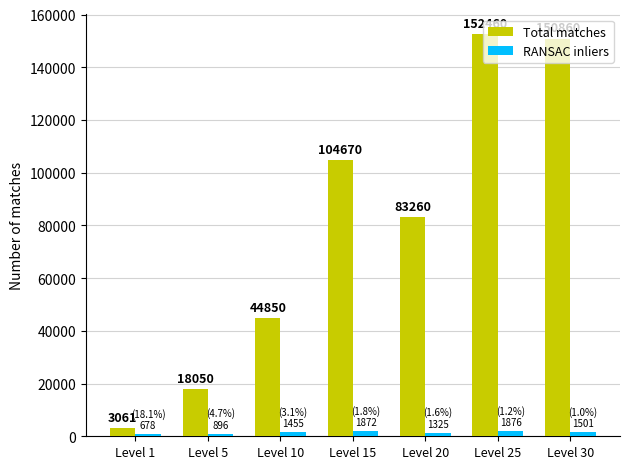

Reading left to right, transcribe all the data shown in this chart.

Total matches: Level 1=3061	Level 5=18050	Level 10=44850	Level 15=104670	Level 20=83260	Level 25=152460	Level 30=150860
RANSAC inliers: Level 1=678	Level 5=896	Level 10=1455	Level 15=1872	Level 20=1325	Level 25=1876	Level 30=1501